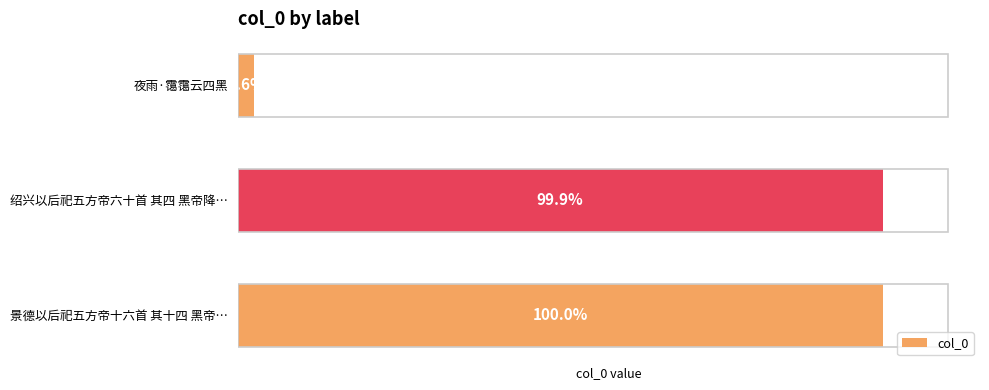

What is the maximum value shown in the chart?

847964